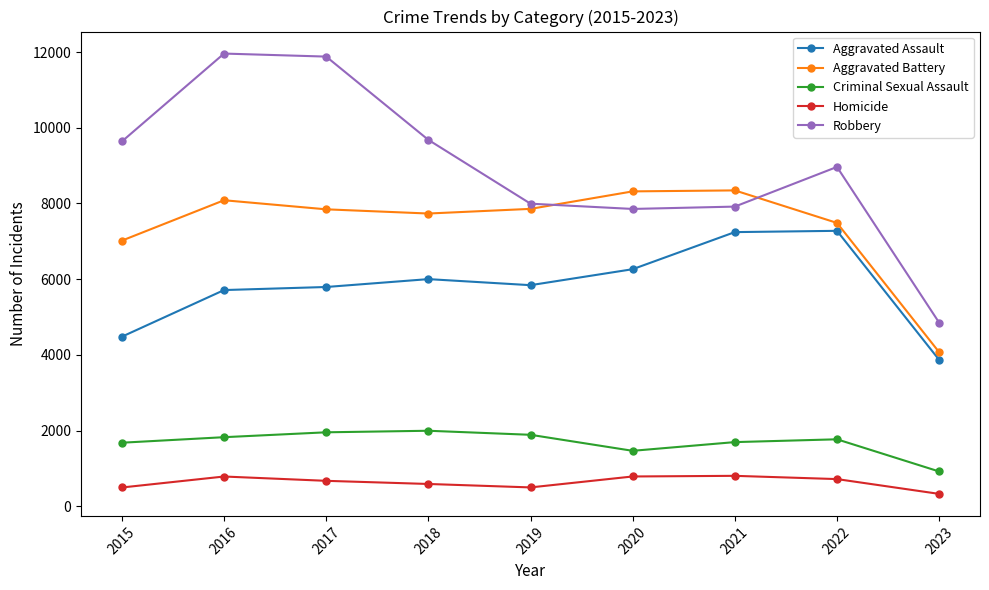

Does the chart have visible grid lines?

No